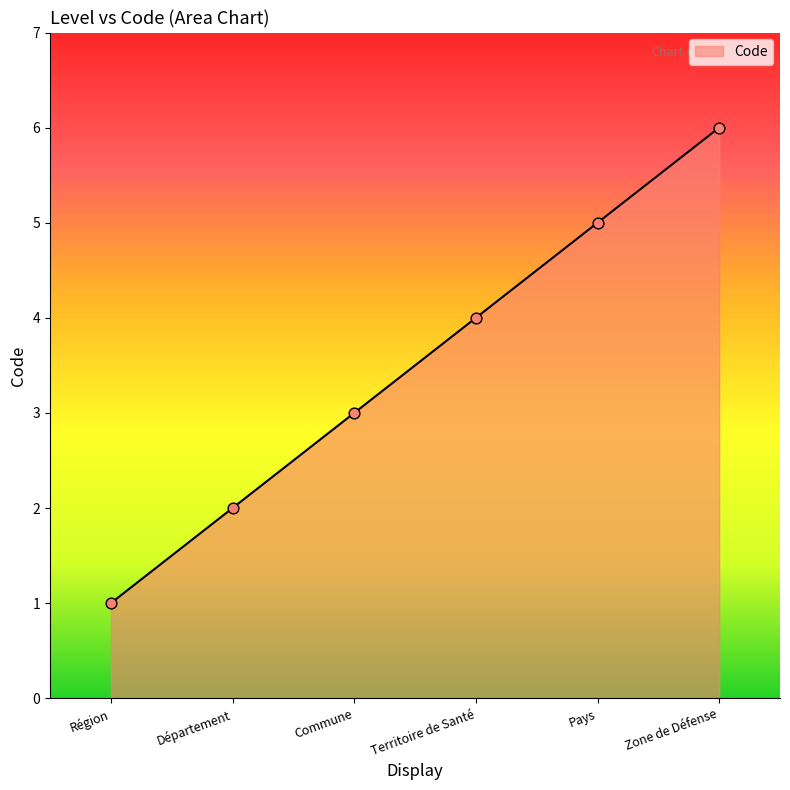

Approximately how many times larger is the value at Pays compared to Région?

5.0